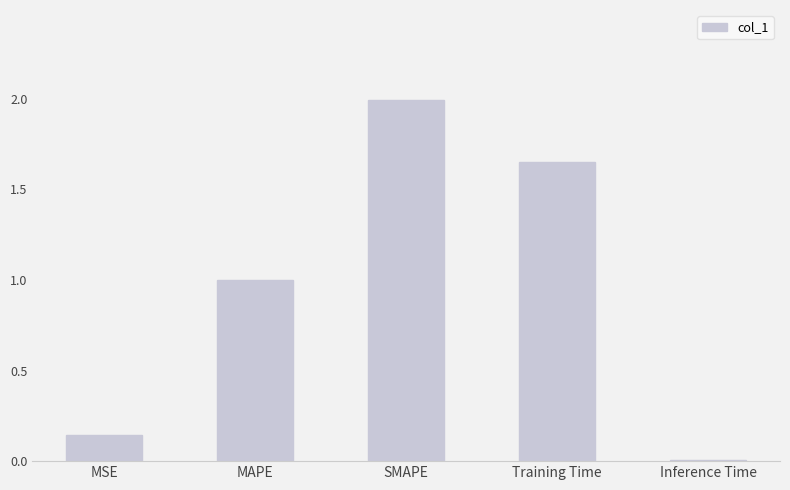

What is the difference between the maximum and minimum values?

2.0